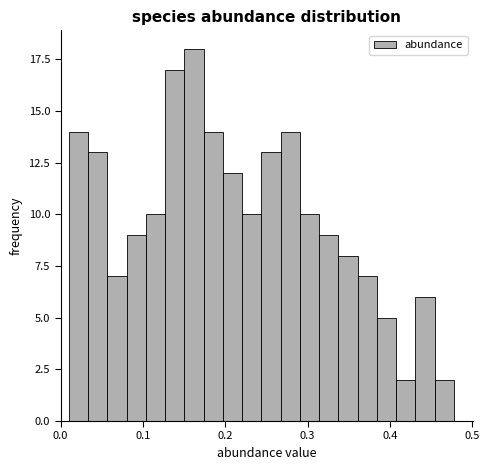

Around what value on the x-axis is the tallest bar? Give the approximate position of its centre, as read against the axis.

0.16